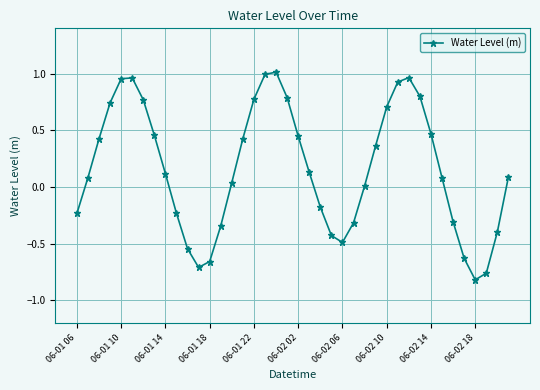

Count the number of categories in the chart.

40